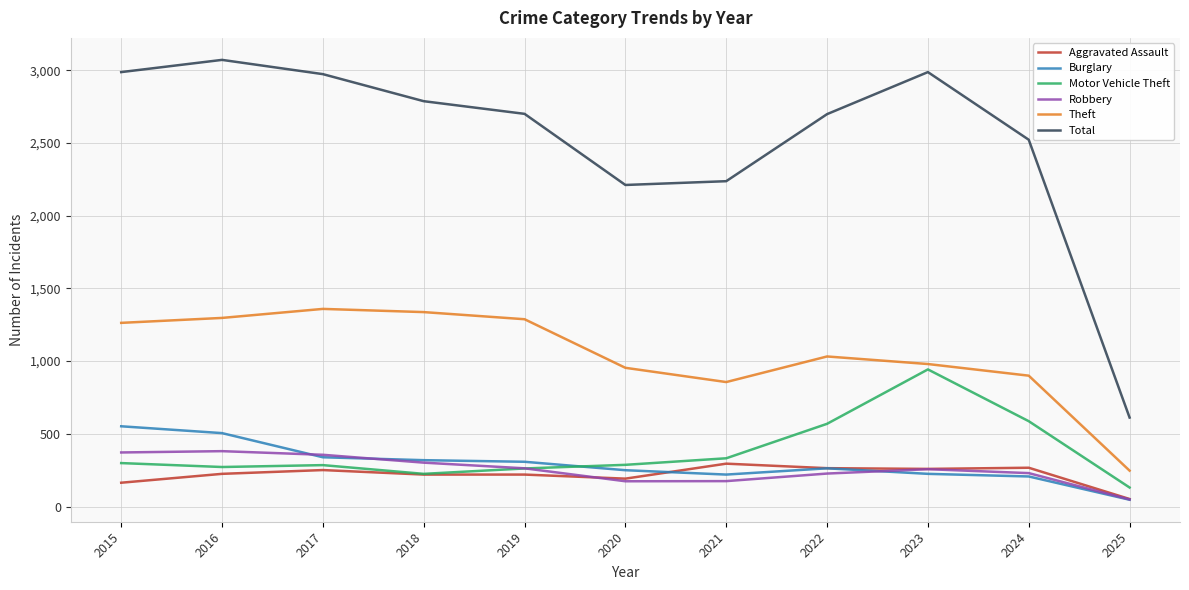

At 2016, list the series in order from smallest to largest.

Aggravated Assault, Motor Vehicle Theft, Robbery, Burglary, Theft, Total